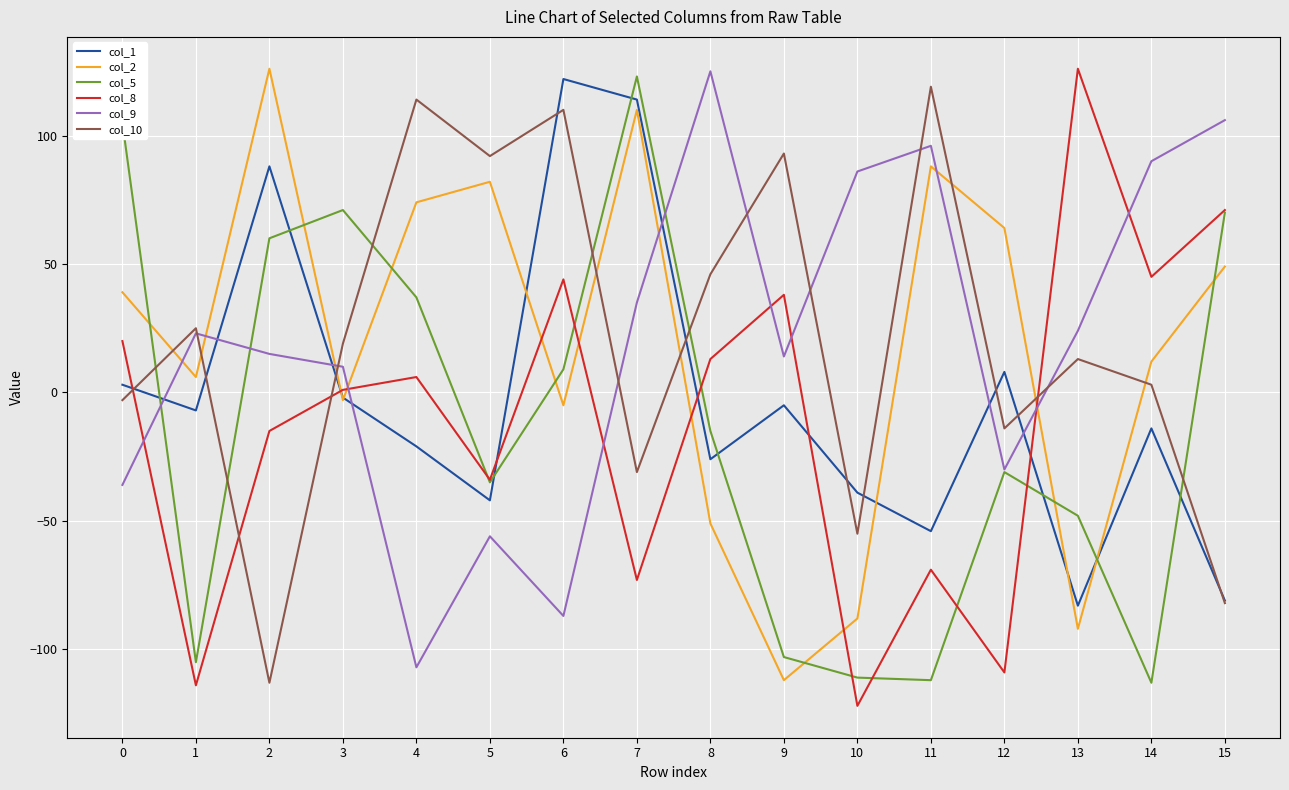

Rank the series at 4 from highest to lowest value.

col_10, col_2, col_5, col_8, col_1, col_9